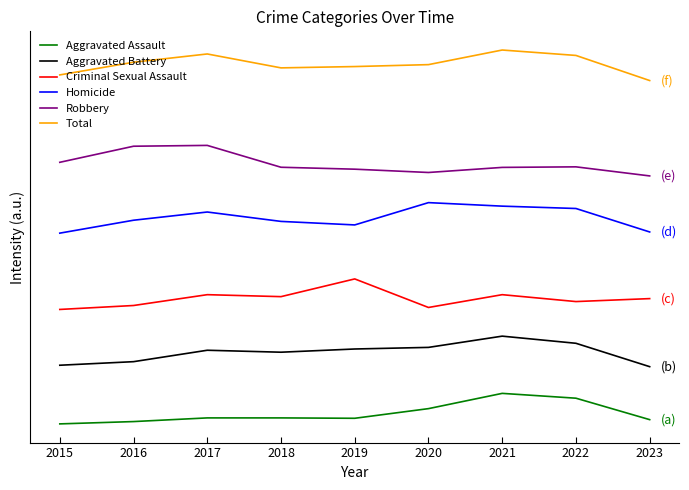

In Total, how many points are higher than both neighbors (excluding endpoints)?

2